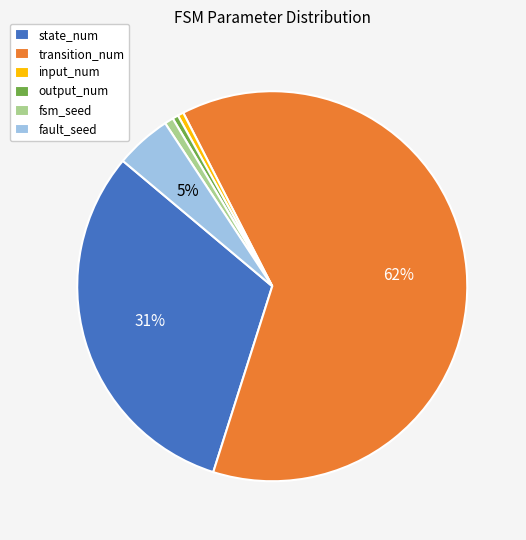

True or false: state_num accounts for 31% of the total.

True